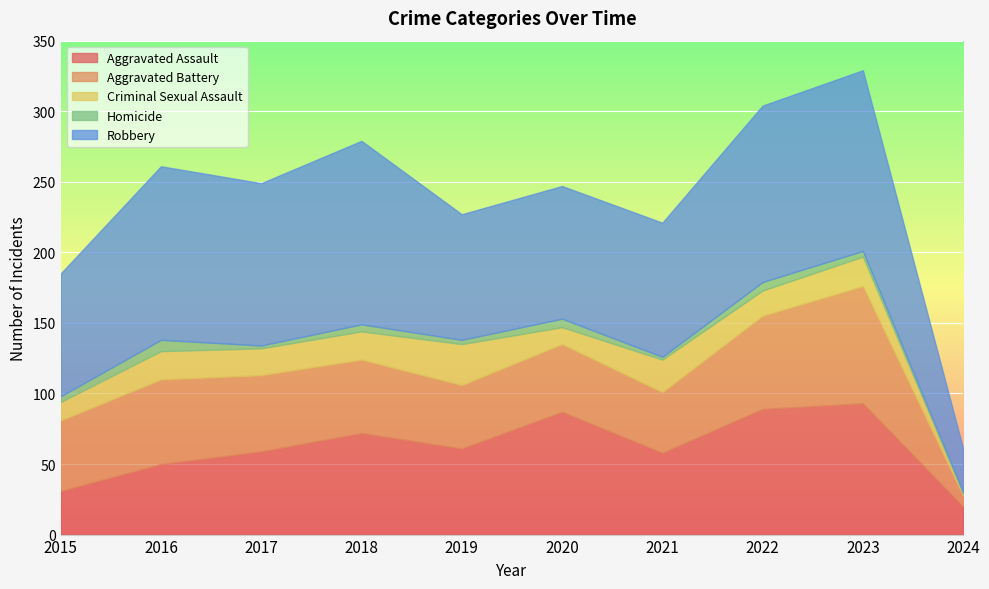

How many values in the Criminal Sexual Assault series exceed 20?

3